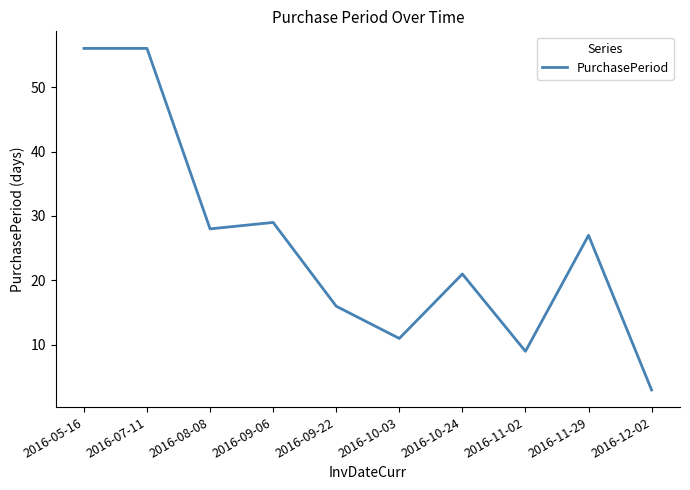

Does the chart have visible grid lines?

No